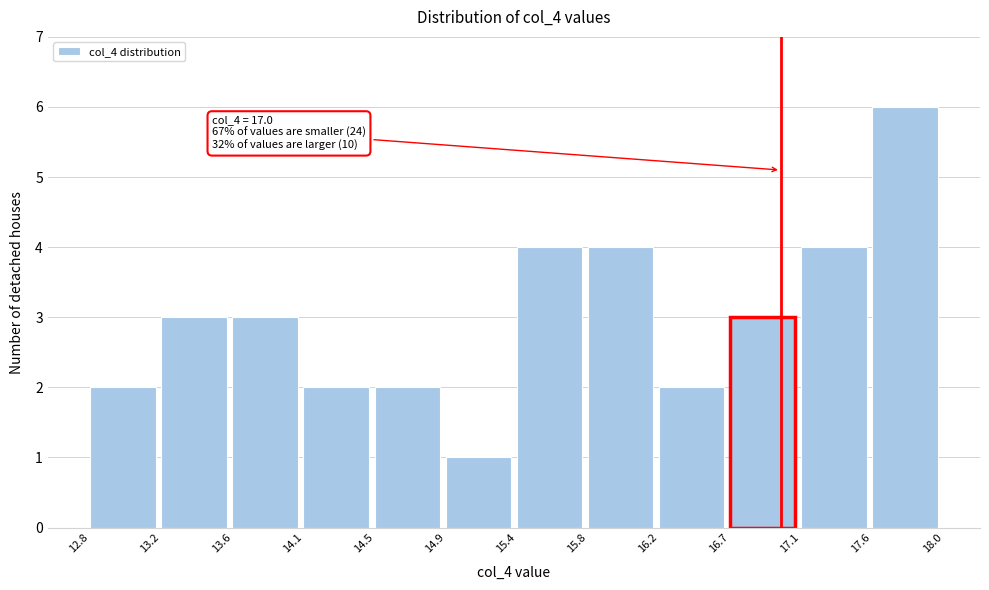

Which range on the x-axis has the tallest bar?

17.6 to 18.0